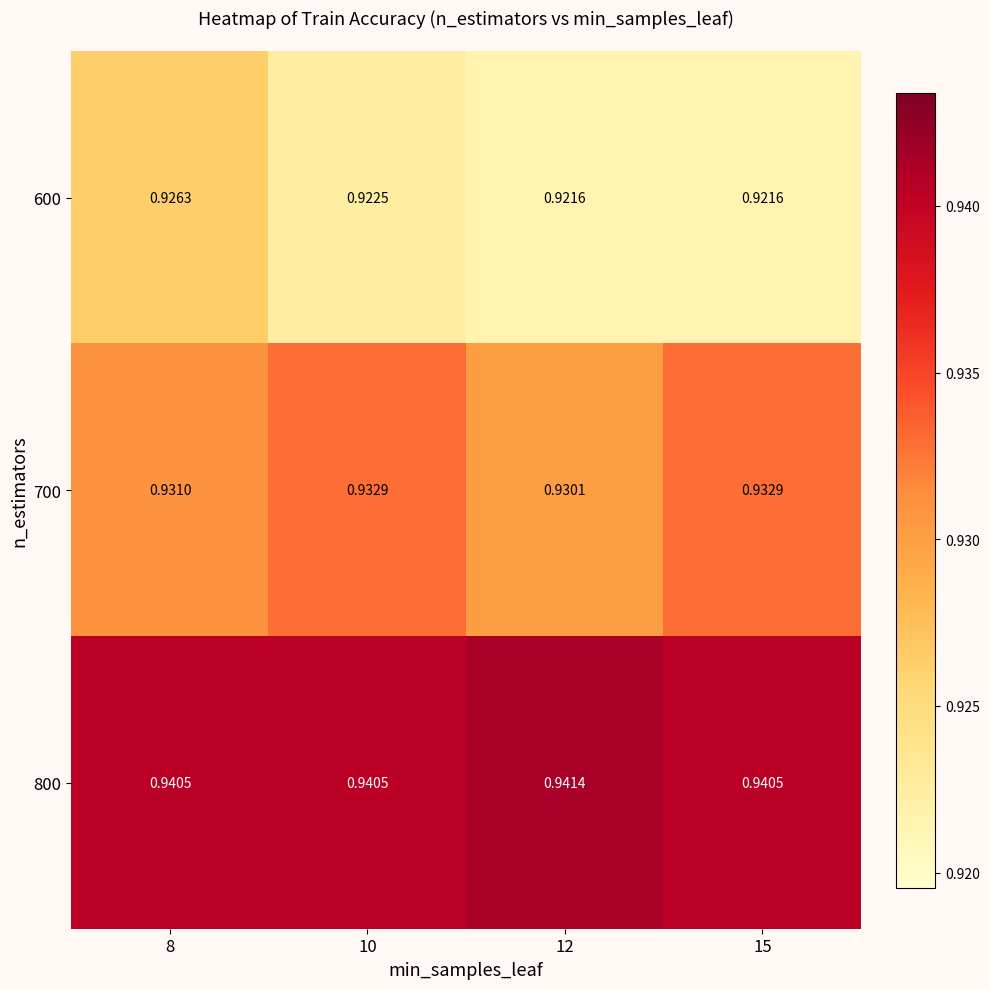

Is the value of 800 at 12 greater than the value of 600 at 15?

Yes